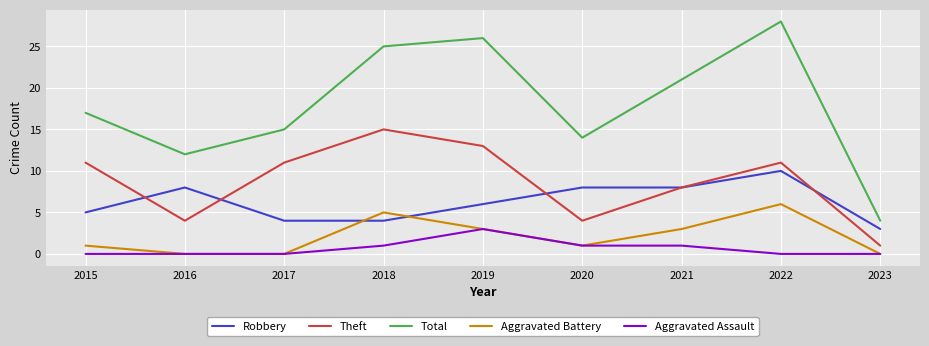

Reading left to right, list all the values displayed in this chart.

Robbery: 5	8	4	4	6	8	8	10	3
Theft: 11	4	11	15	13	4	8	11	1
Total: 17	12	15	25	26	14	21	28	4
Aggravated Battery: 1	0	0	5	3	1	3	6	0
Aggravated Assault: 0	0	0	1	3	1	1	0	0